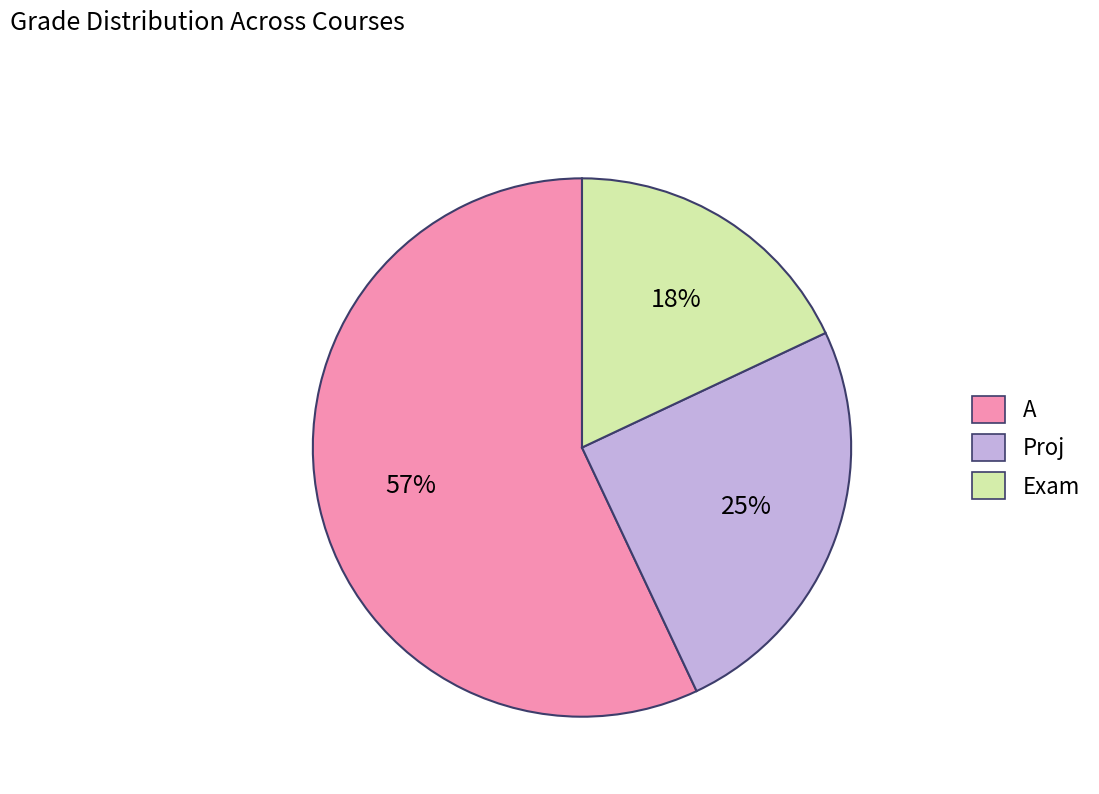

Is there any slice that represents more than half of the pie?

Yes